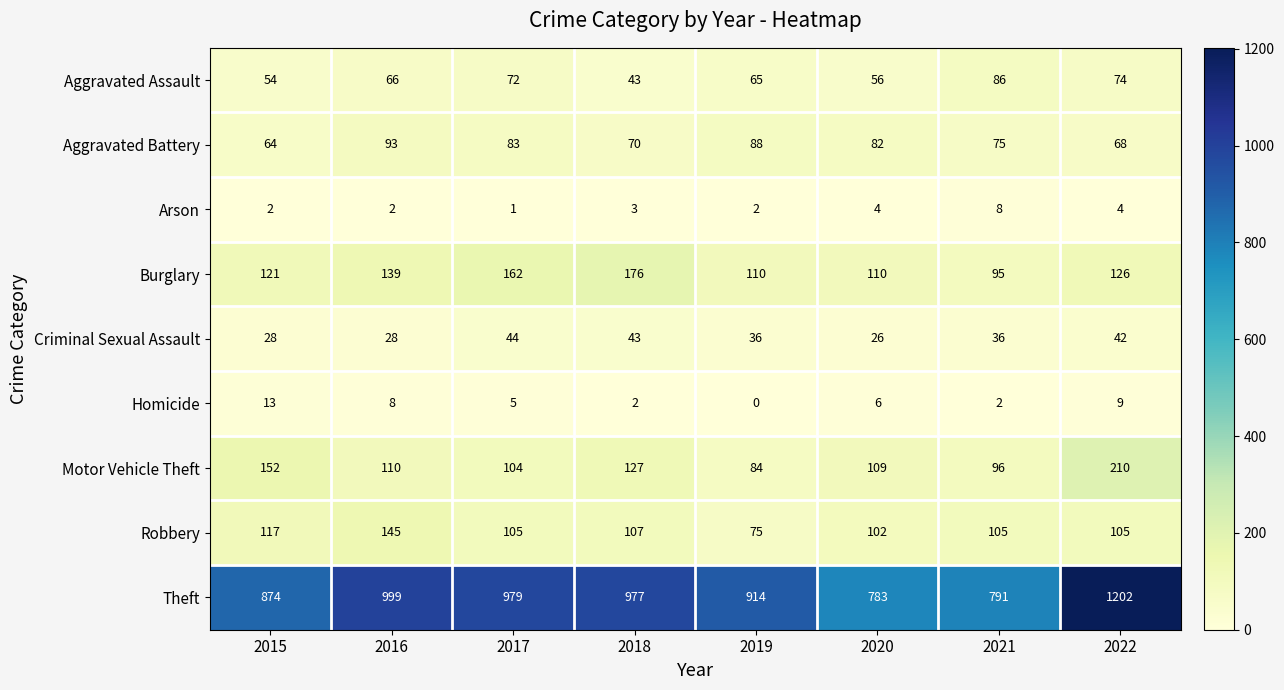

The value of Homicide at 2015 is 13. True or false?

True